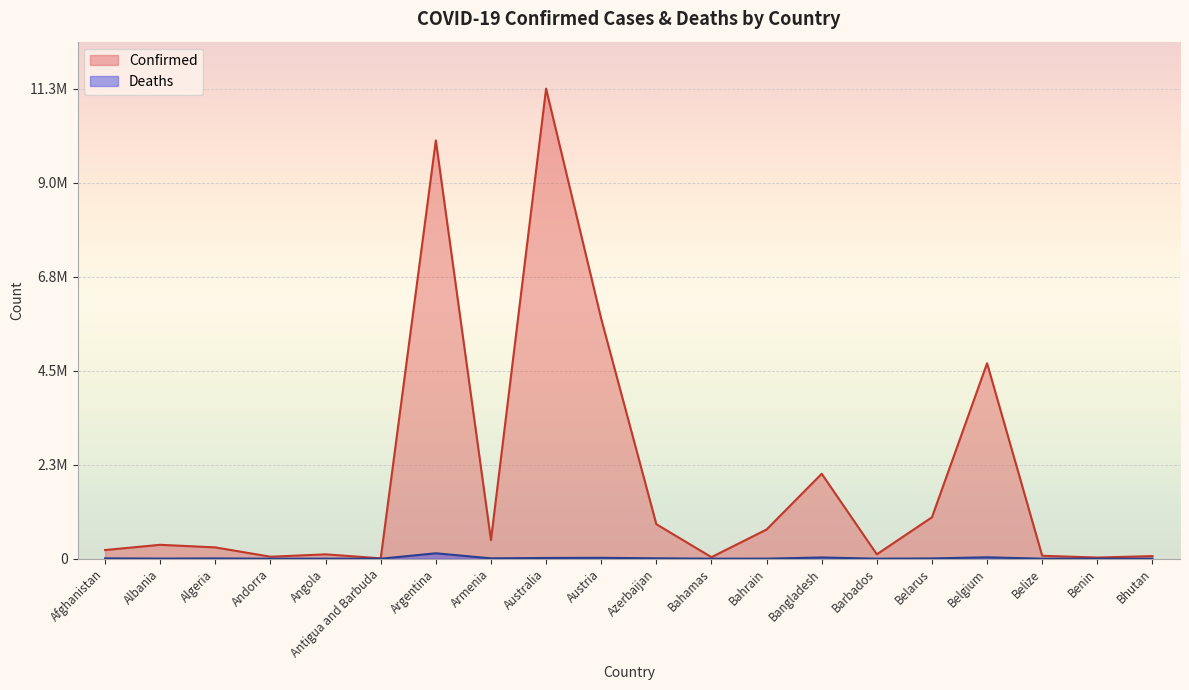

True or false: Confirmed and Deaths cross at least once.

False